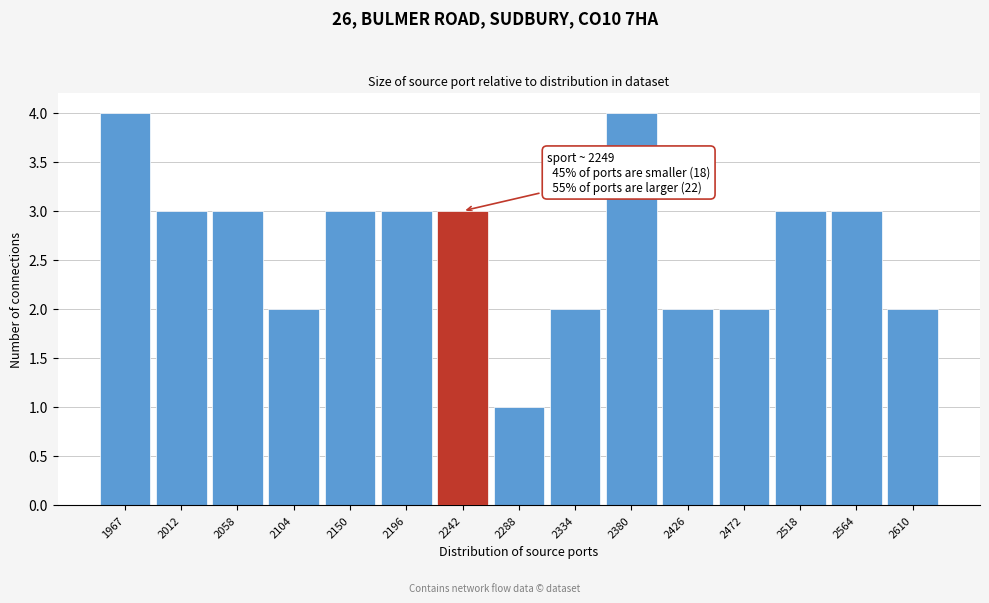

Reading left to right, list all the values displayed in this chart.

4	3	3	2	3	3	3	1	2	4	2	2	3	3	2